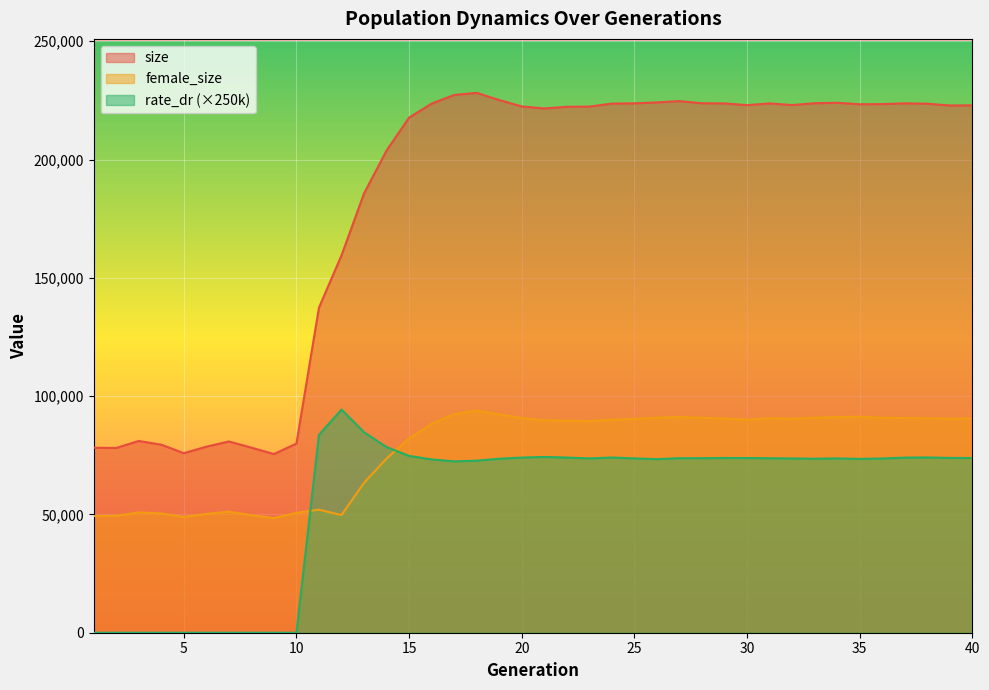

Which series has the largest total across all categories?

size